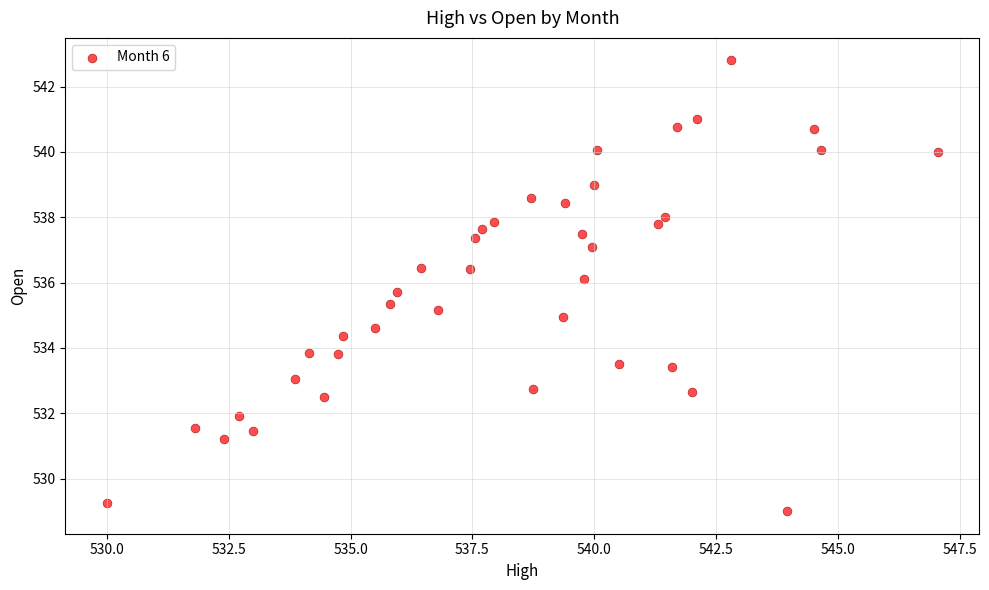

What is the range of Y values (max minus min)?

13.8